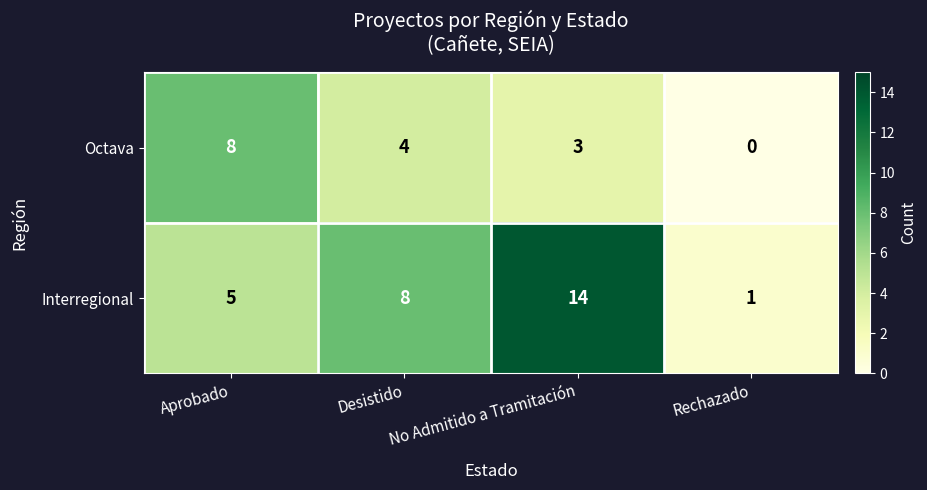

Count the Interregional values in the range 5 to 14.

3